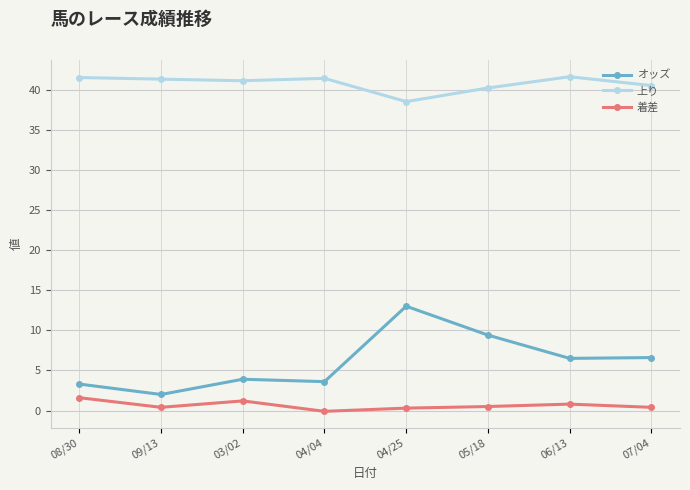

True or false: 着差 and 上り cross at least once.

False